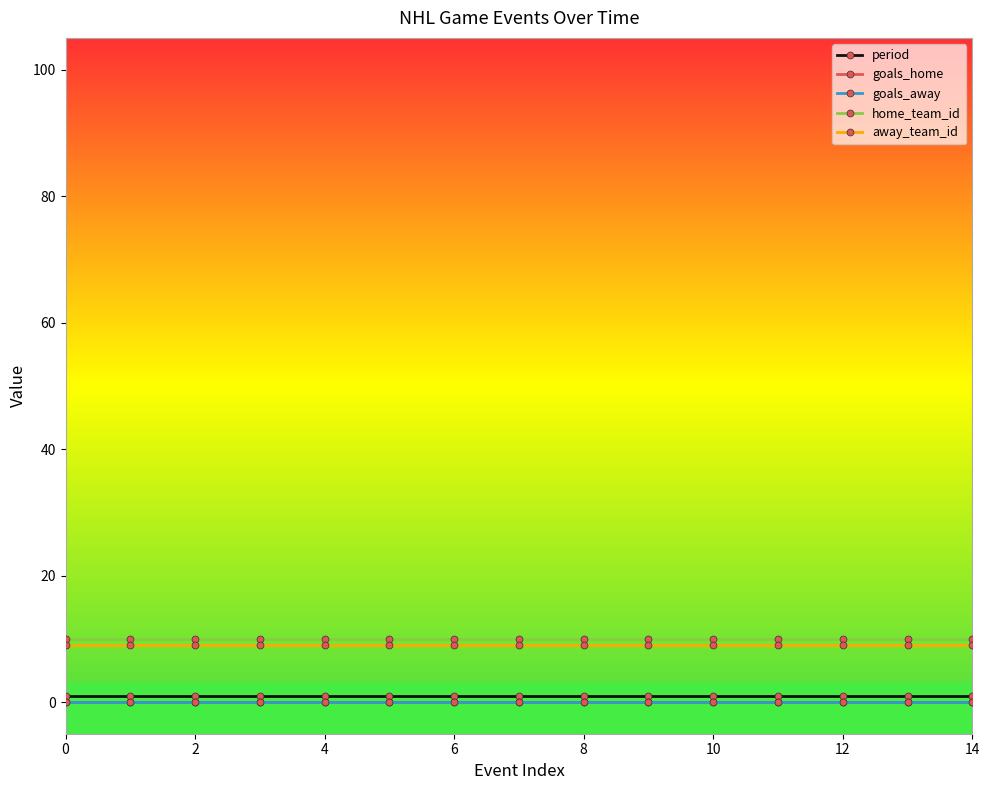

True or false: goals_home and away_team_id intersect in this chart.

False